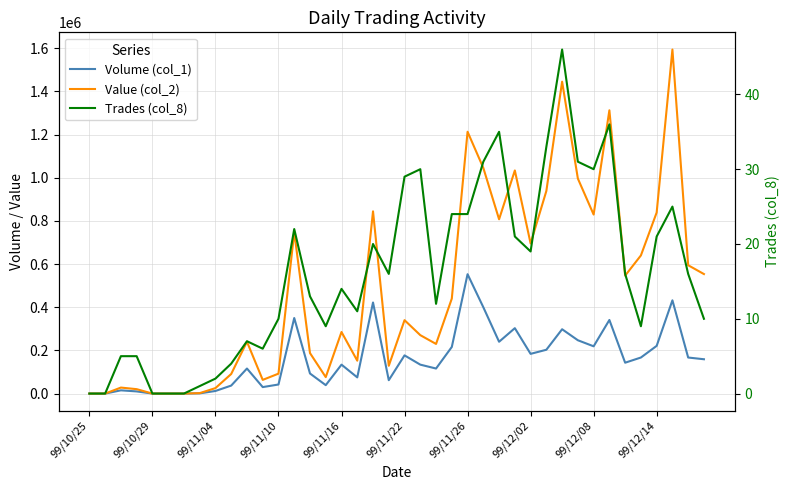

The value of Trades (col_8) at 35 is 9. True or false?

True